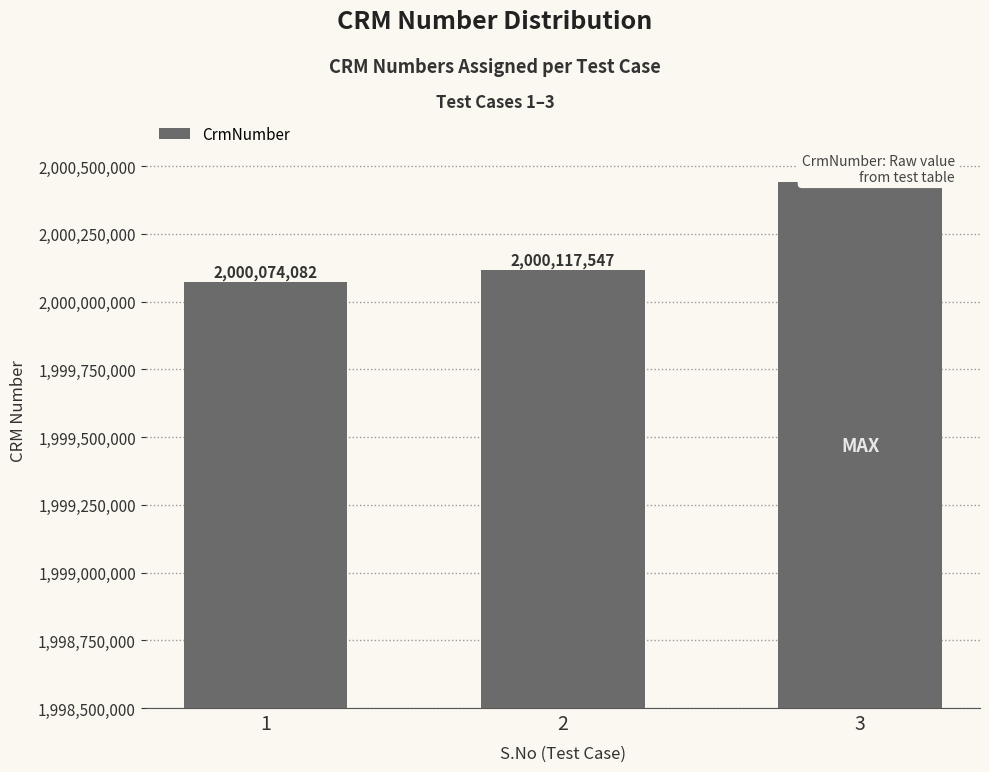

How many data points does each series have?

3